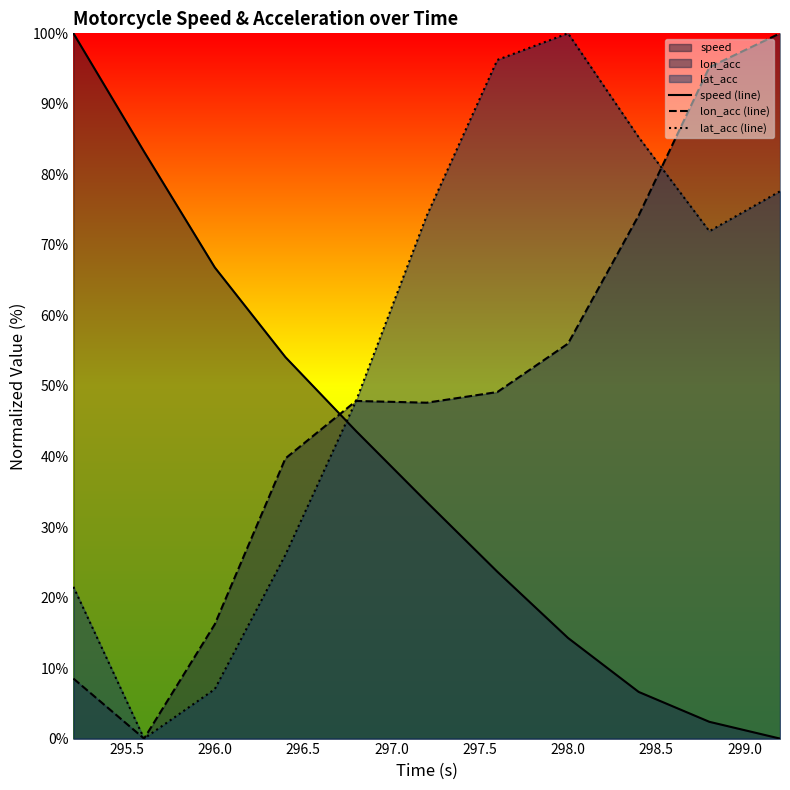

Which series has the largest total across all categories?

lat_acc (line)